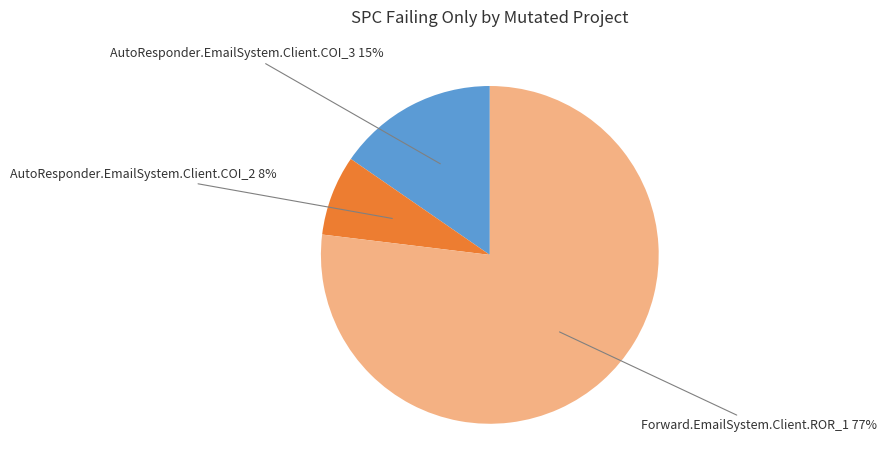

How many slices are in this pie chart?

3